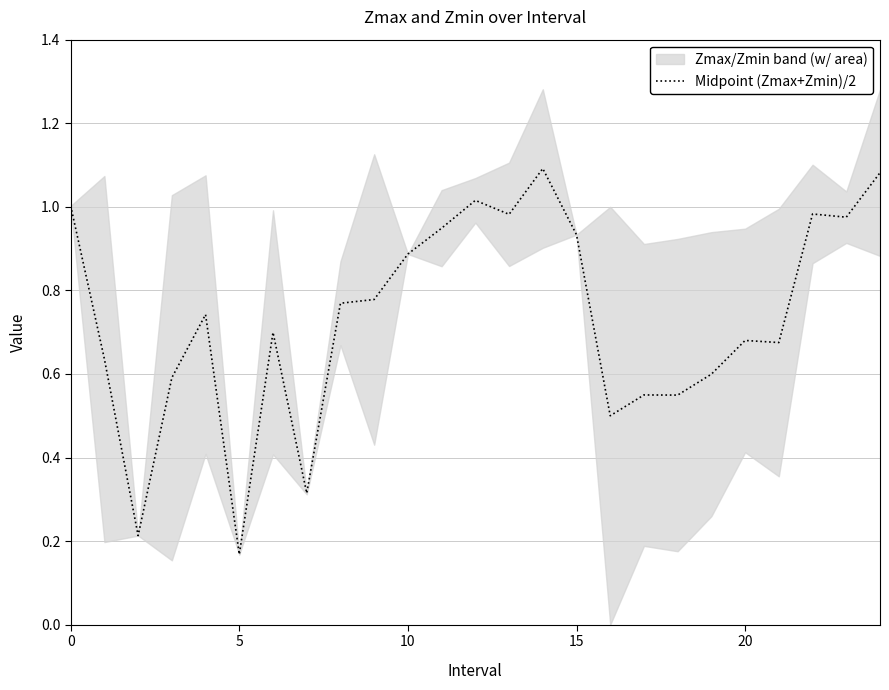

The value at 17 is 0.2. True or false?

False